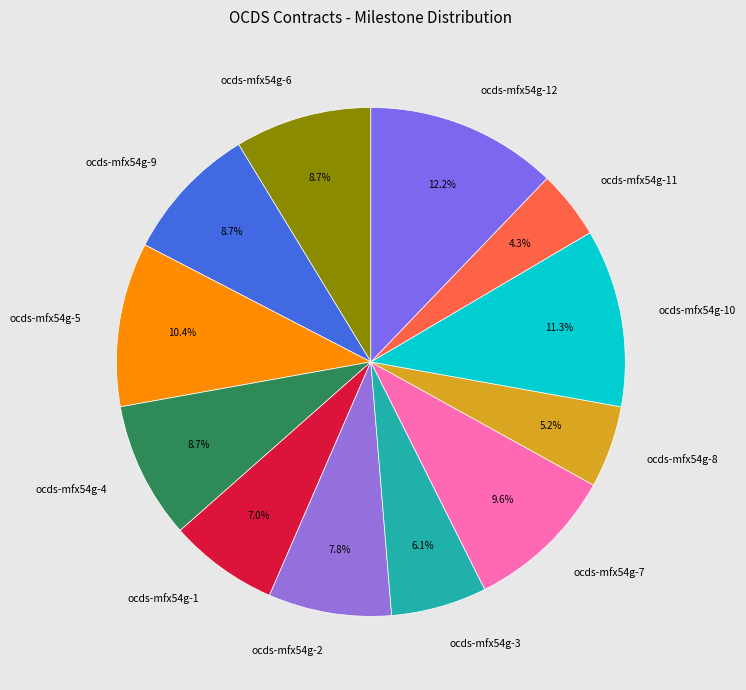

Approximately how many times larger is the value at ocds-mfx54g-7 compared to ocds-mfx54g-1?

1.4